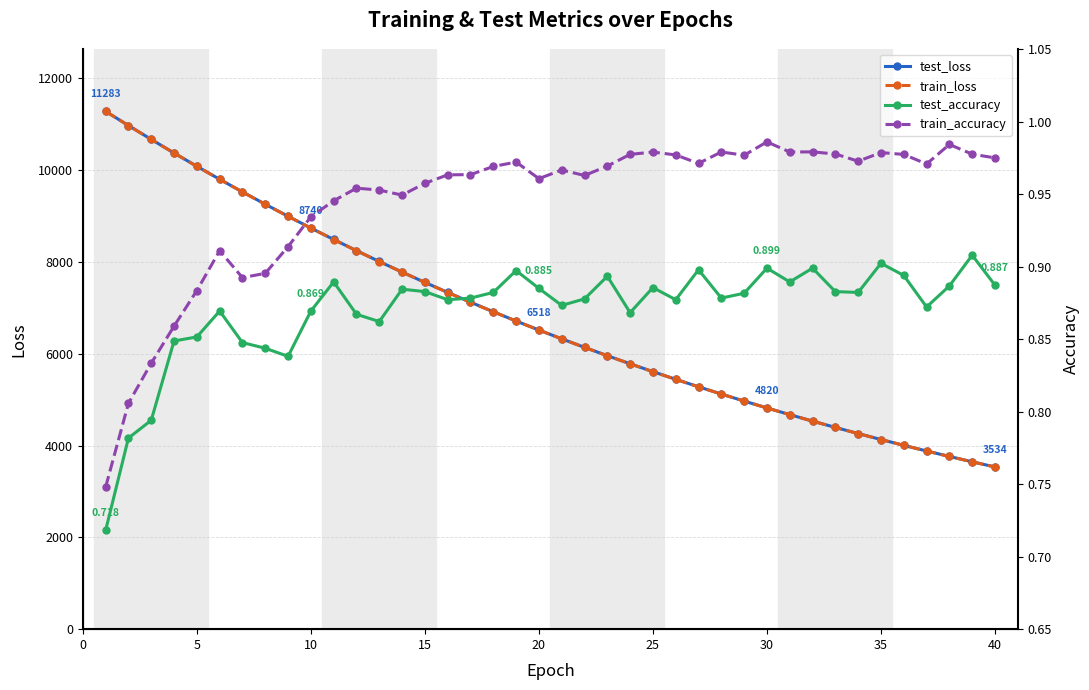

True or false: train_loss has more than 1 interior local peaks.

False